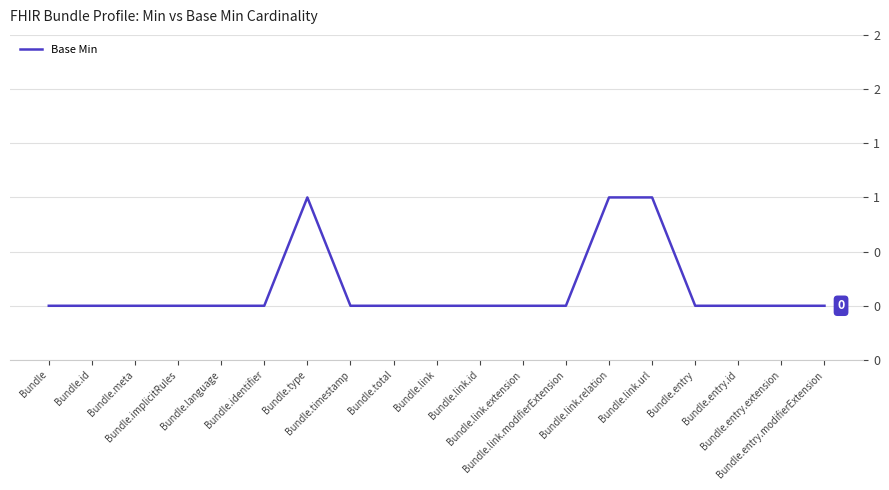

Reading left to right, list all the values displayed in this chart.

0	0	0	0	0	0	1	0	0	0	0	0	0	1	1	0	0	0	0